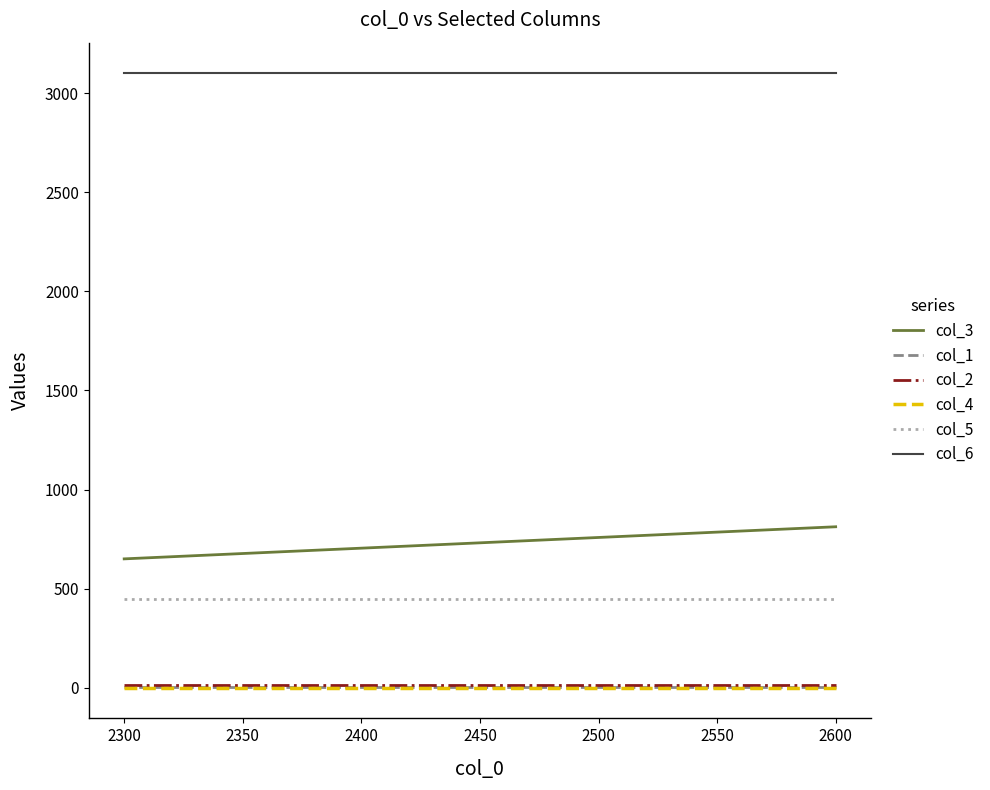

At how many categories does at least one series exceed 1664?

3